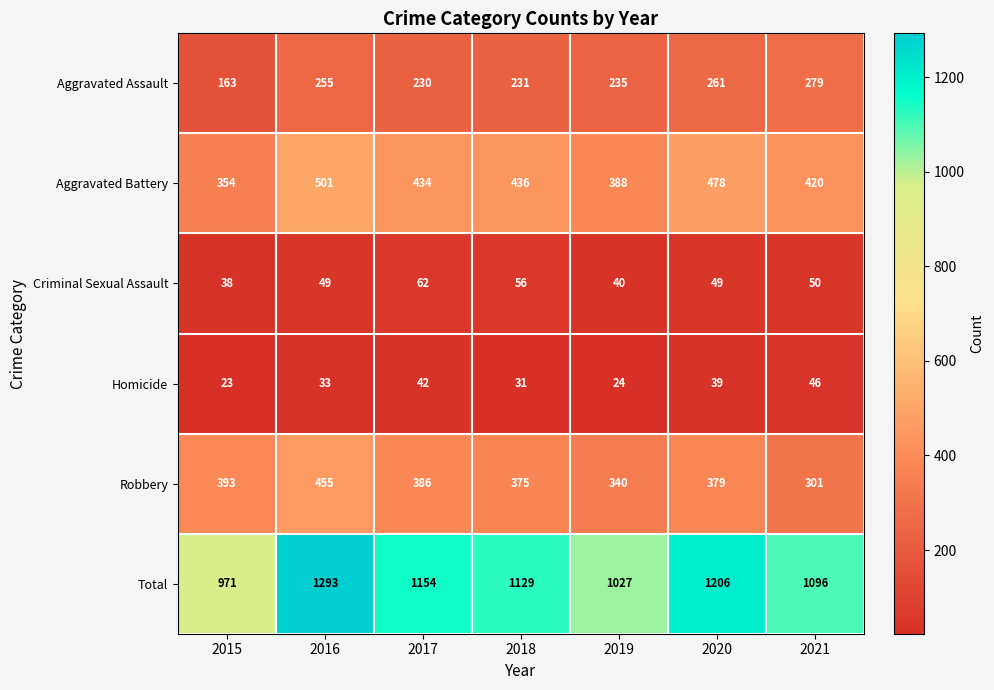

List the labels in order of Robbery value, smallest first.

2021, 2019, 2018, 2020, 2017, 2015, 2016